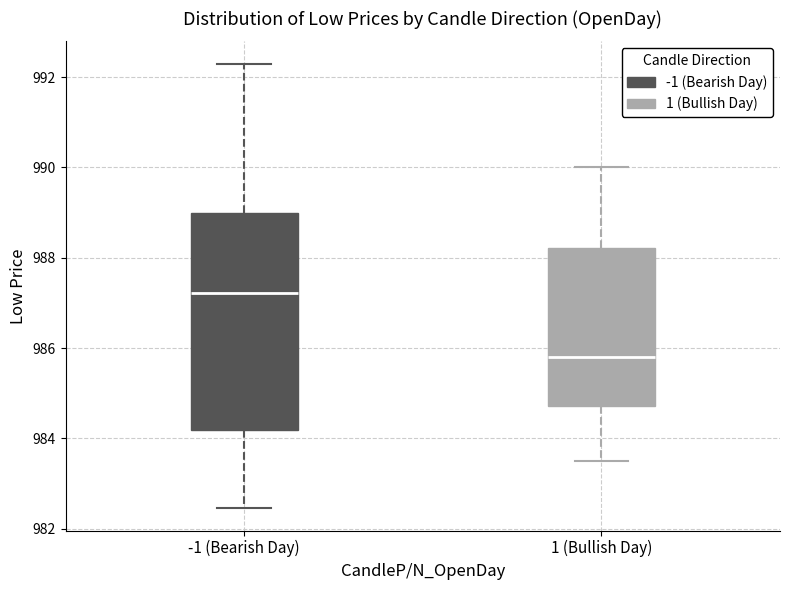

Which box is the tallest, from its lower edge to its upper edge?

-1 (Bearish Day)